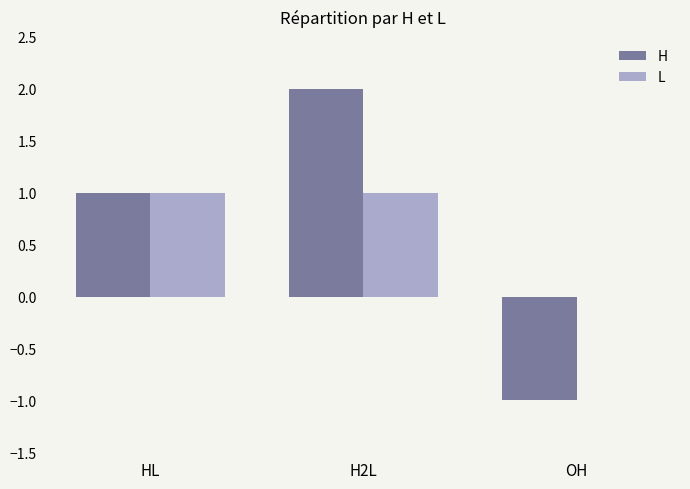

The L series shows 0 at HL. True or false?

False